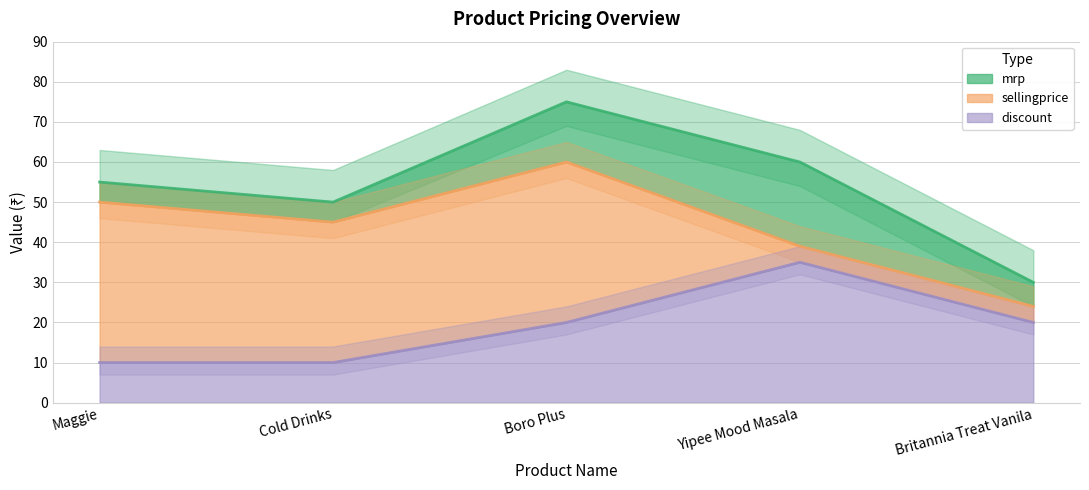

What is the difference between the highest and lowest values at Cold Drinks?

40